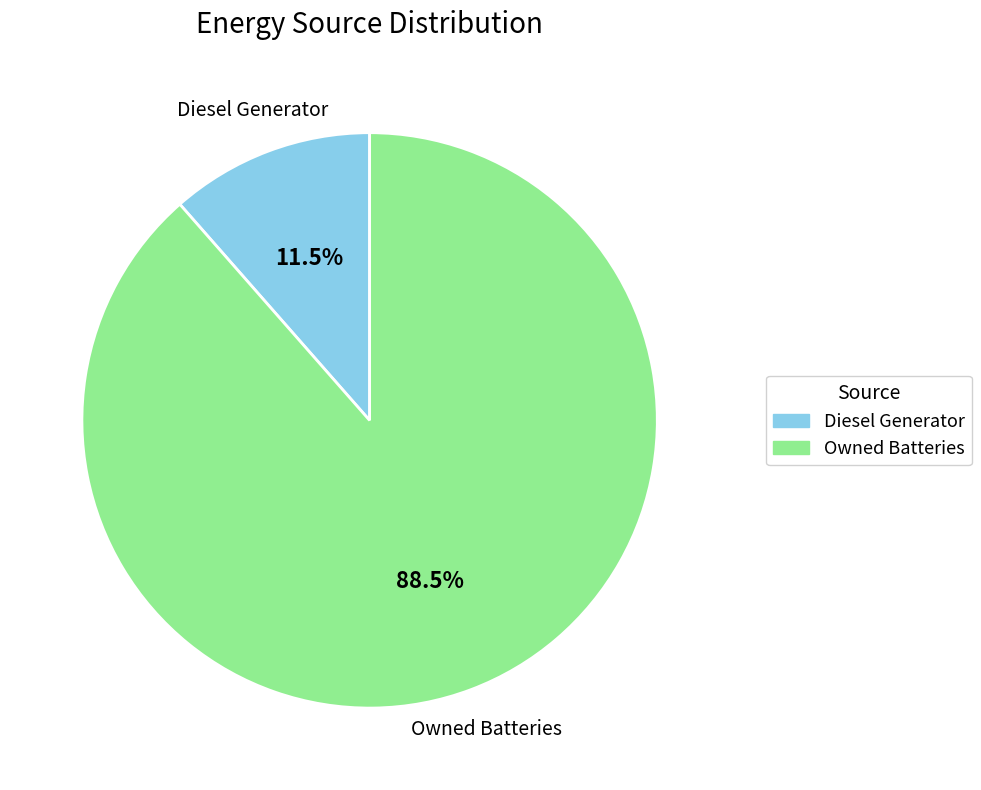

Which category has the smallest portion of the pie?

Diesel Generator